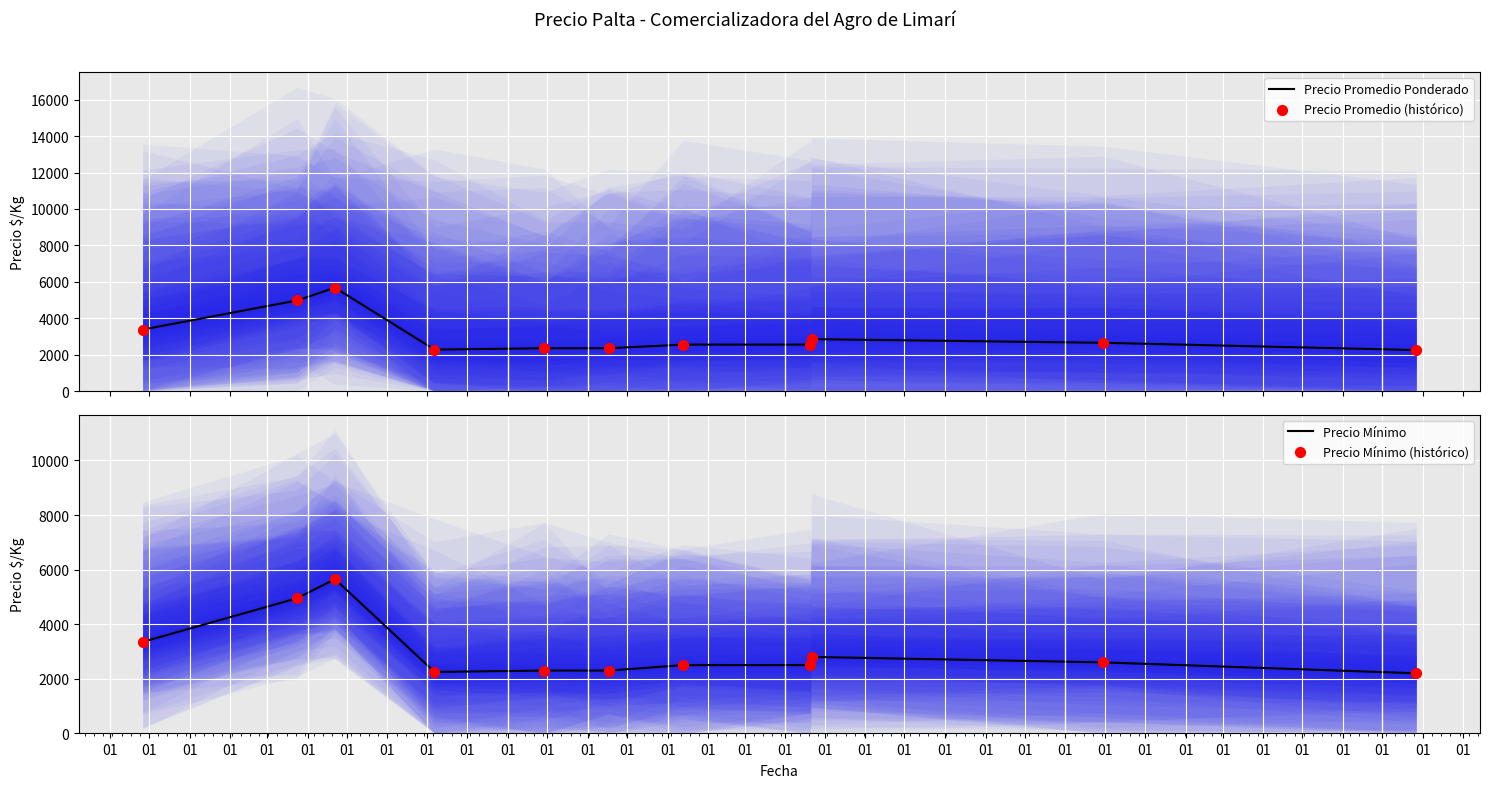

Which series has the widest spread of Y values?

Precio Mínimo